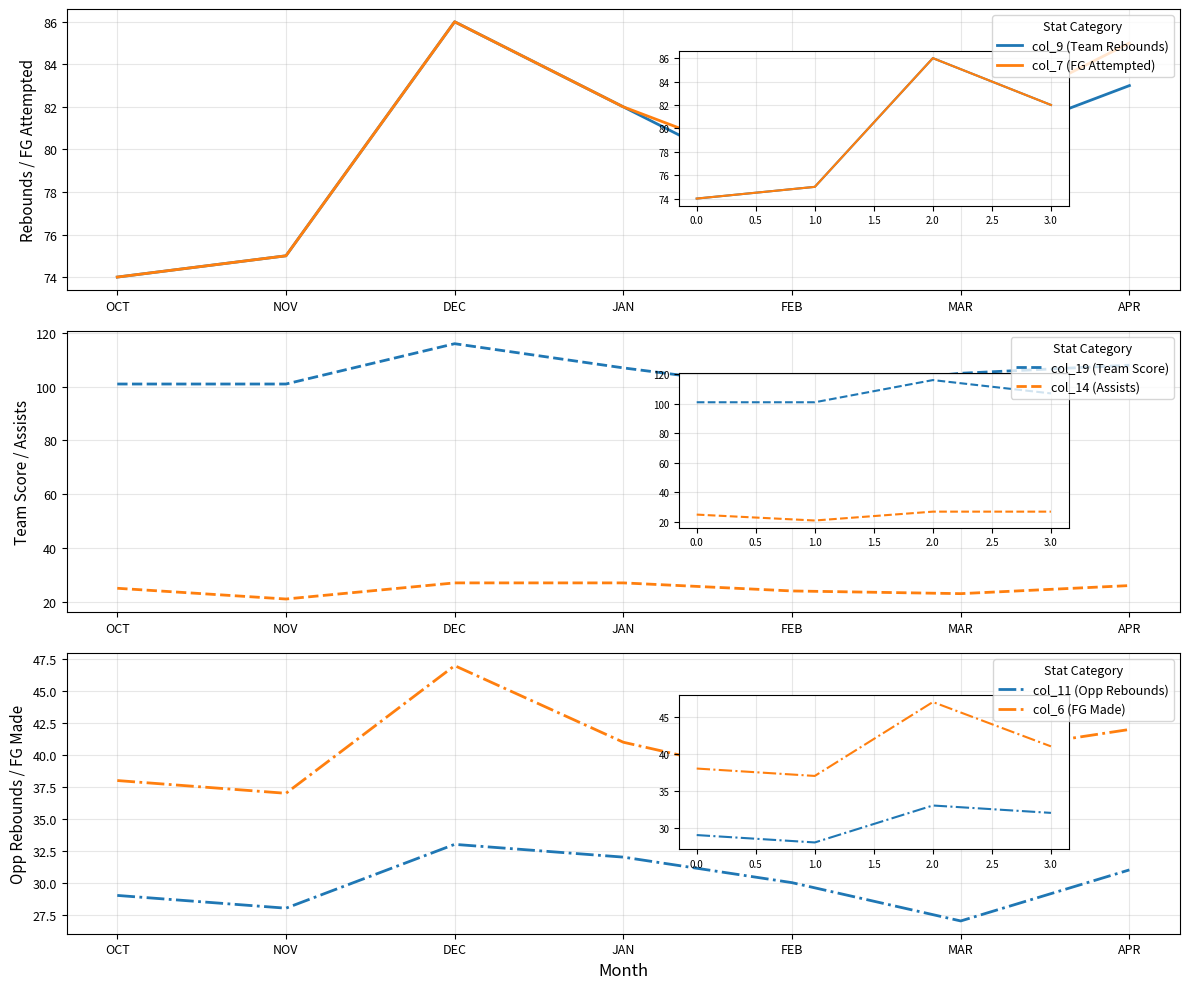

What position from the right is APR?

1